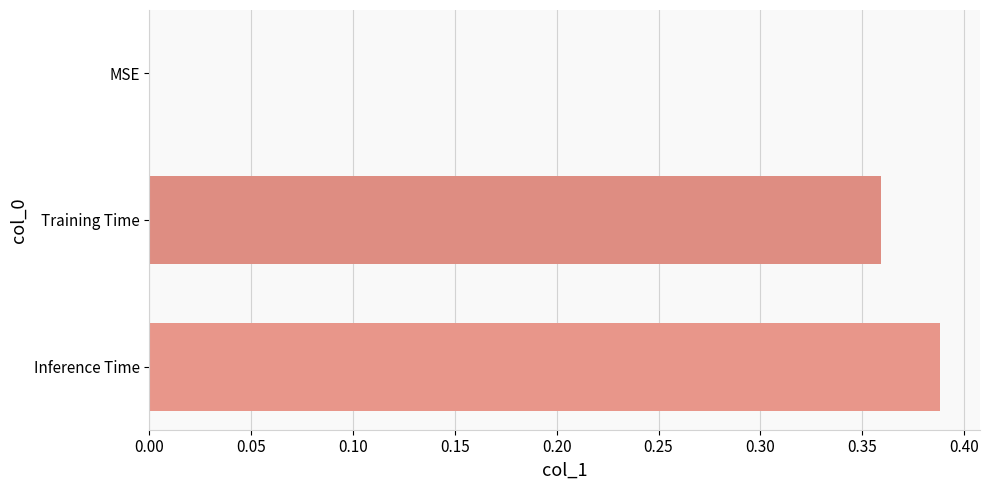

The chart shows a value of 0.5 at Training Time. True or false?

False